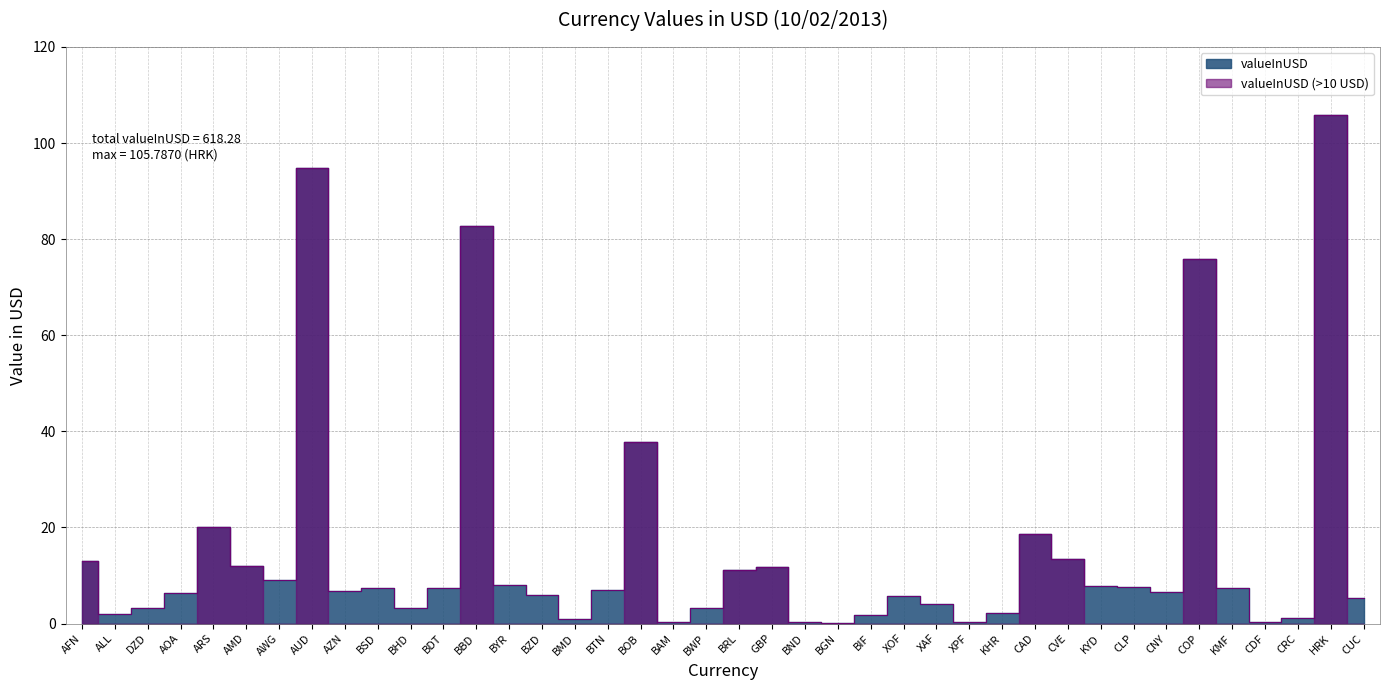

Which label corresponds to the smallest value in the chart?

BGN